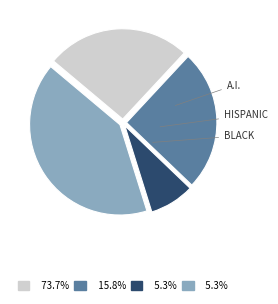

Is there a majority slice in this chart?

No